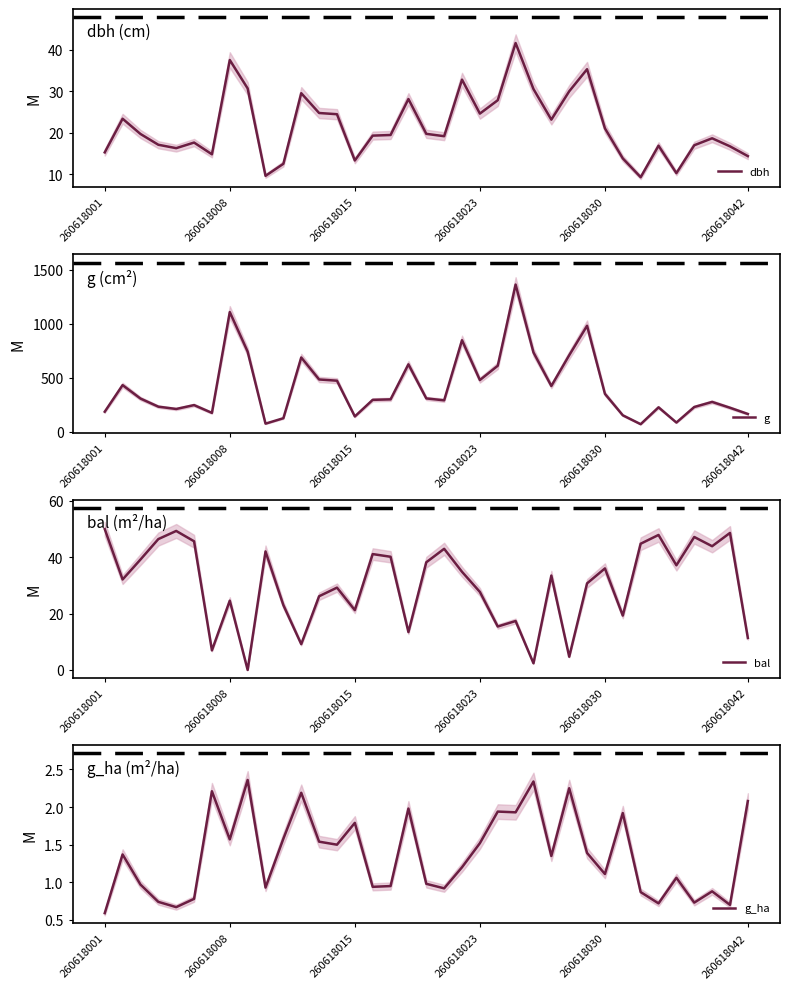

True or false: dbh has a value of 13.4 at 260618015.

True